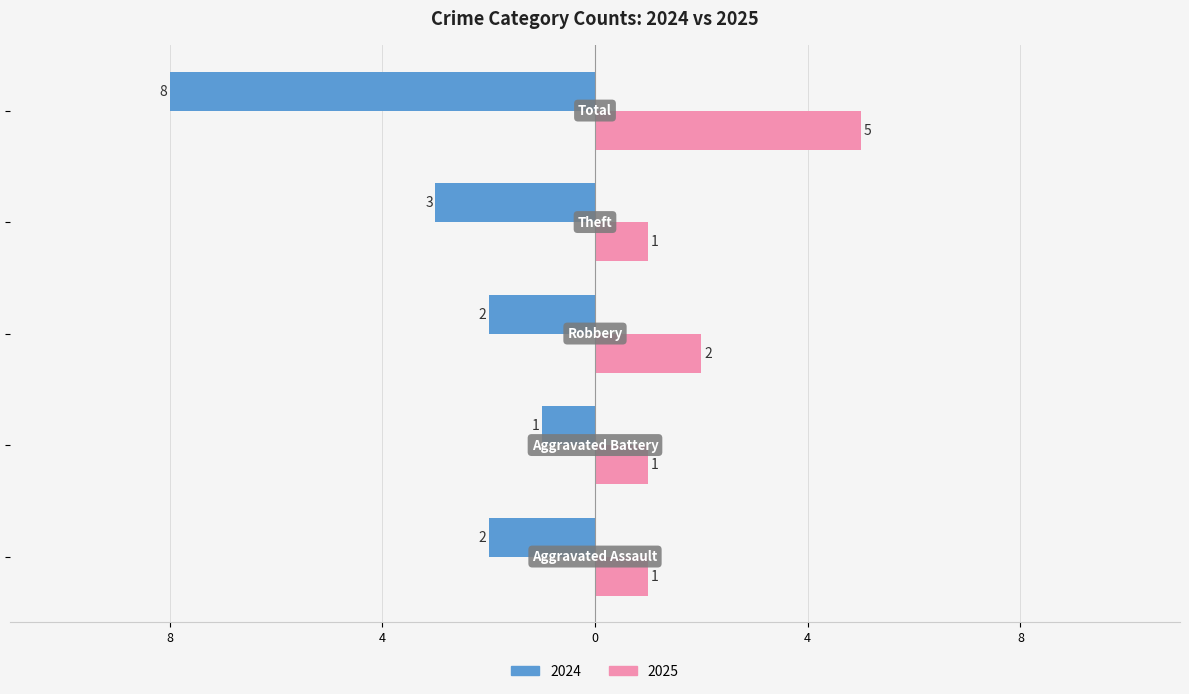

What is the value of the 2024 bar at the 5th from the left?

8